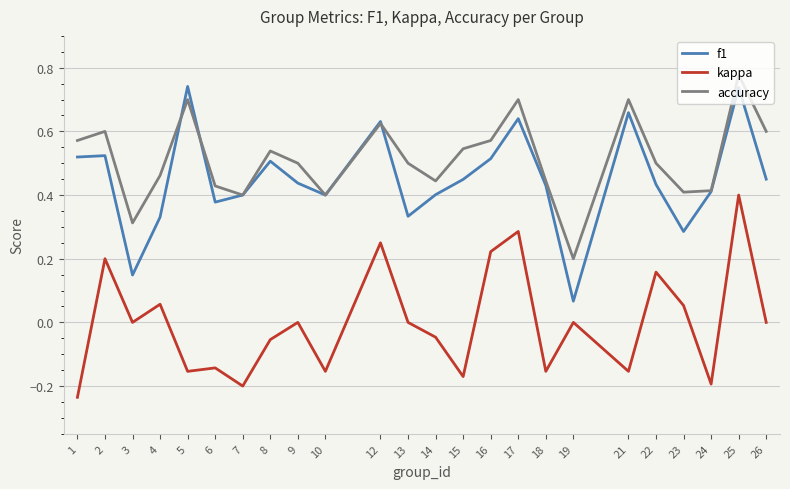

The f1 series shows 0.4 at 14. True or false?

True